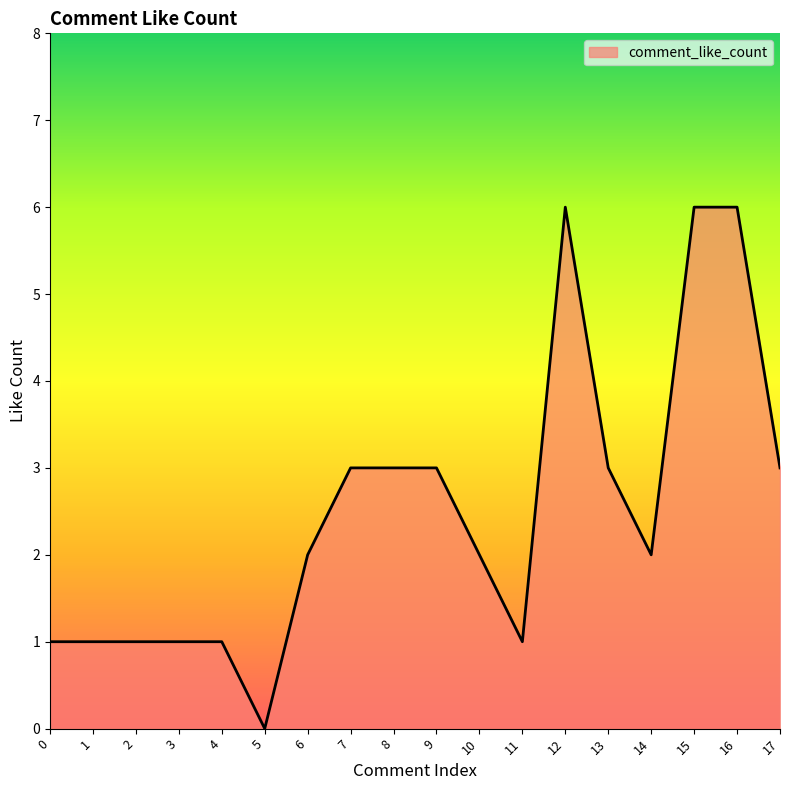

Approximately how many times larger is the value at 3 compared to 11?

1.0